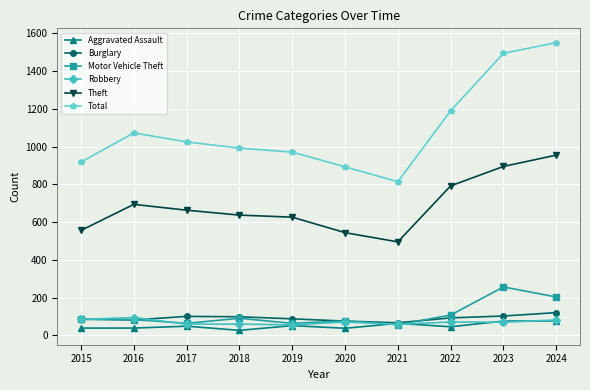

Which series ends up on top after the final intersection of Motor Vehicle Theft and Robbery?

Motor Vehicle Theft